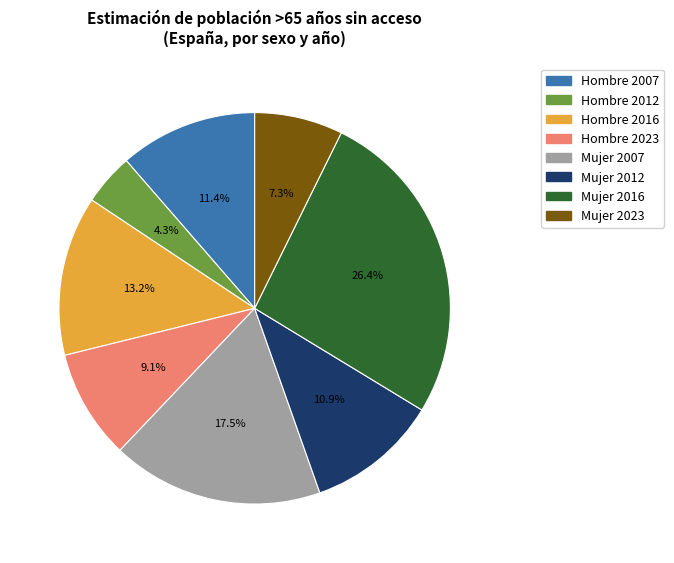

Is there a majority slice in this chart?

No